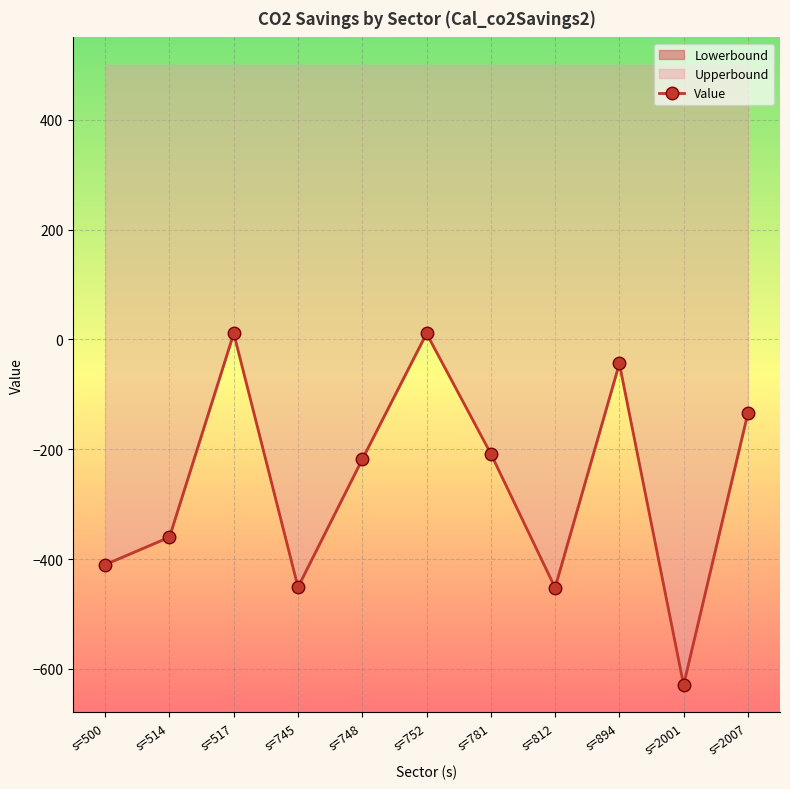

At which label is the value closest to -308?

s=514